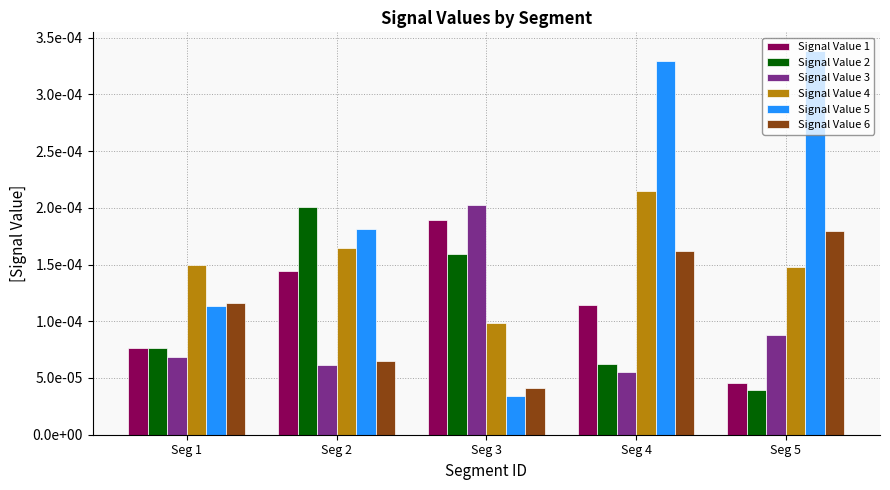

At which label is Signal Value 3 closest to 0?

Seg 4